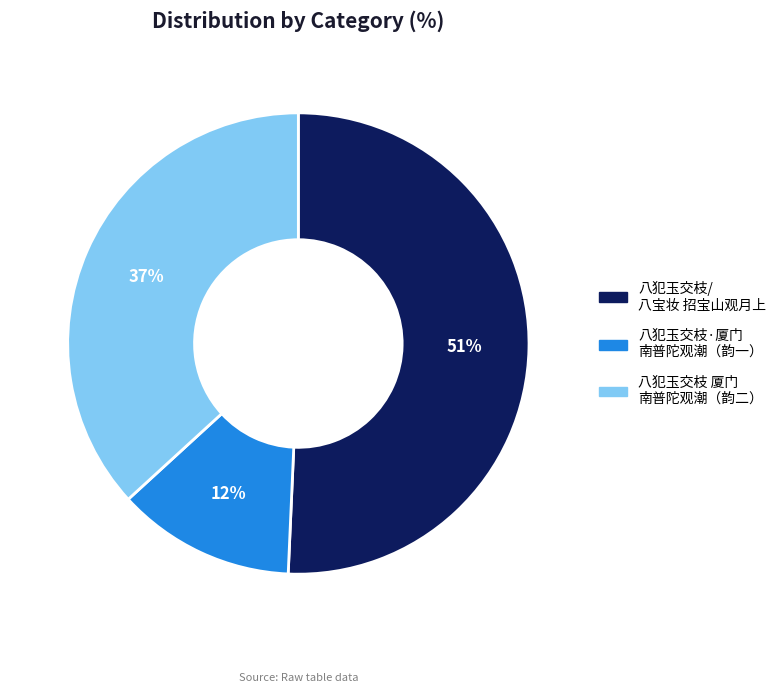

Is the sum of 八犯玉交枝/ 八宝妆 招宝山观月上 and 八犯玉交枝·厦门 南普陀观潮（韵一） greater than half?

Yes